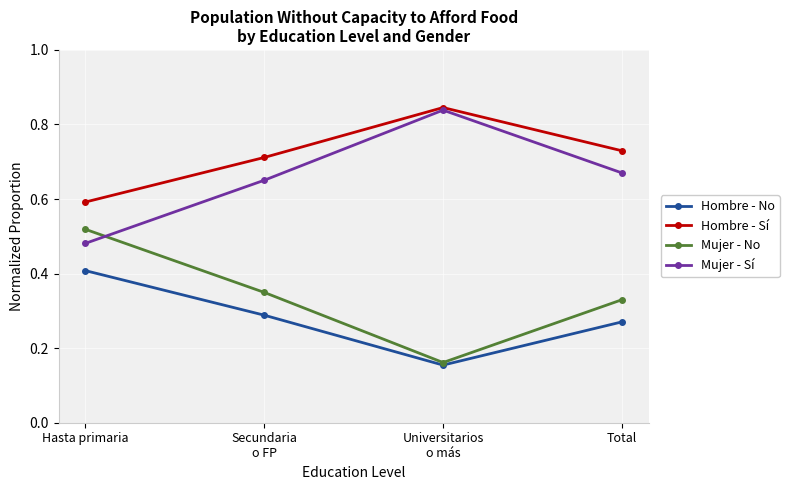

True or false: Hombre - Sí has a value of 0.6 at Hasta primaria.

True